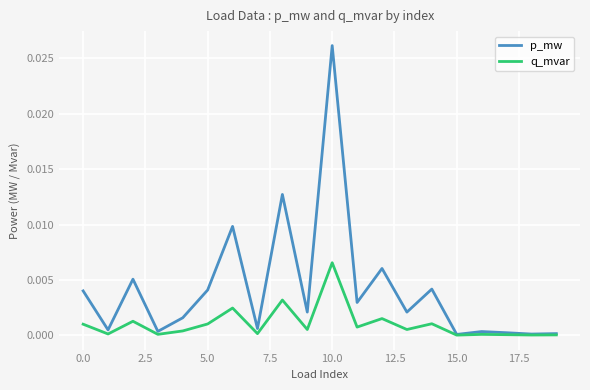

List the series in order of their peak value, lowest first.

q_mvar, p_mw